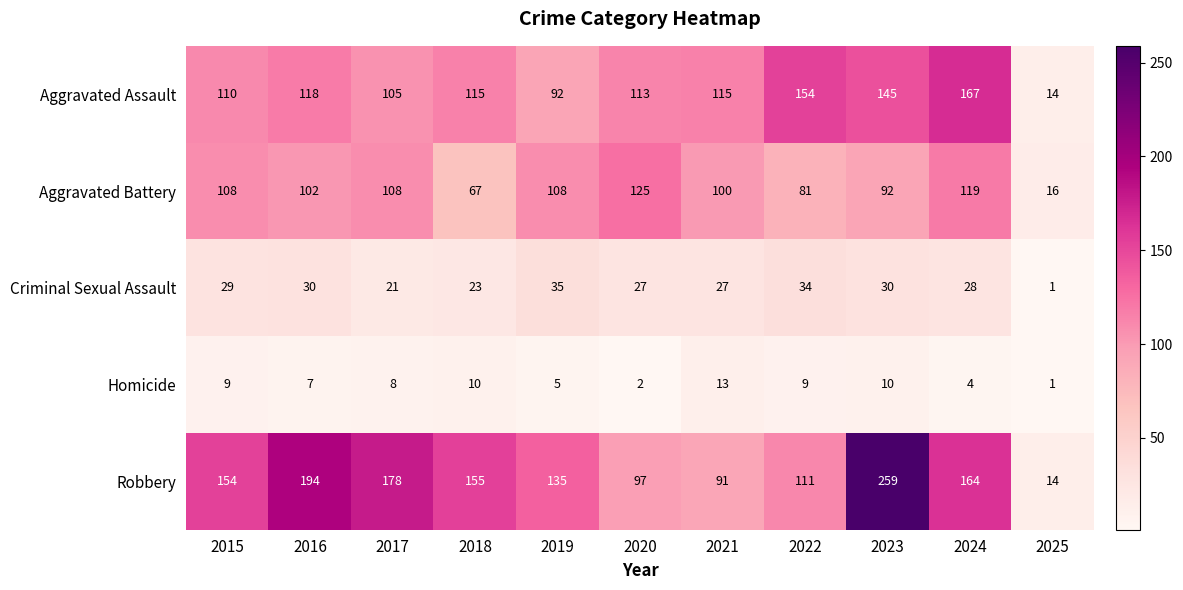

How many data points does each series have?

11